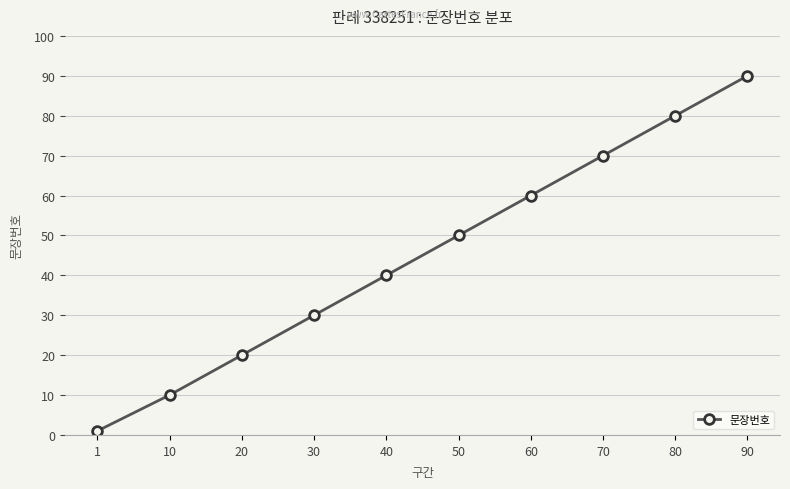

How many categories are shown in the chart?

10